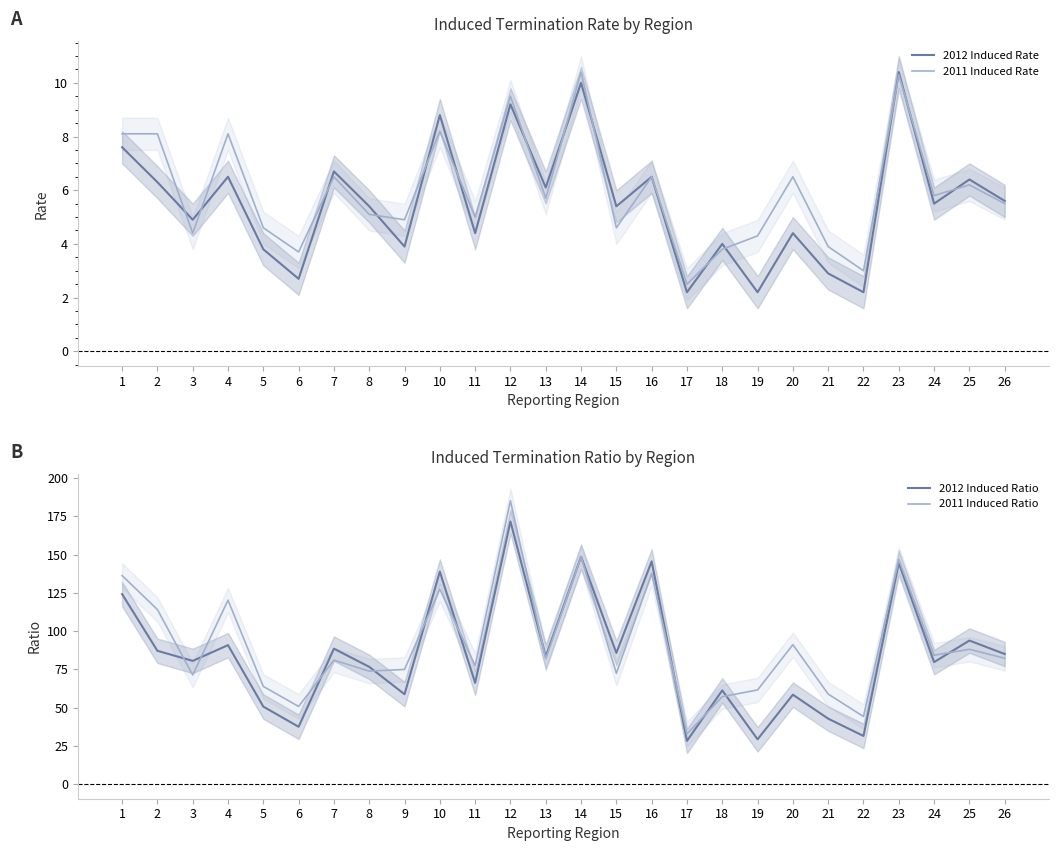

Between 21 and 11, which is larger?

11